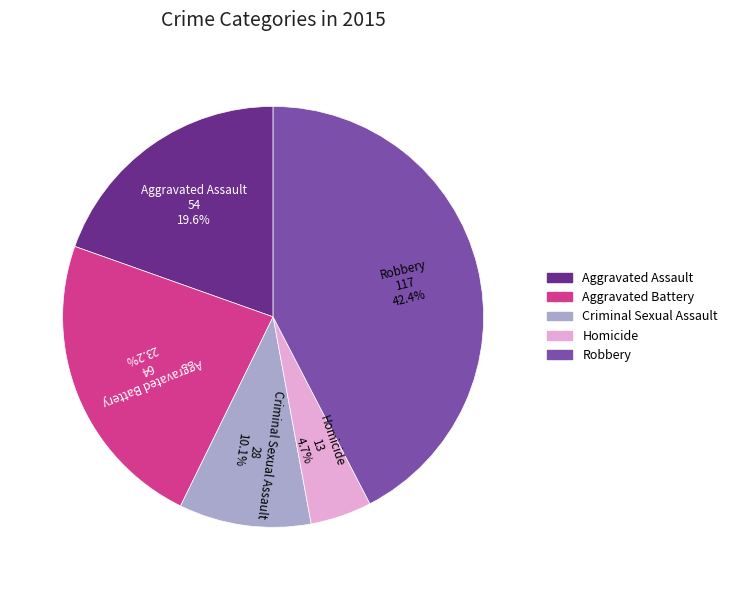

Which has a higher value, Robbery or Homicide?

Robbery